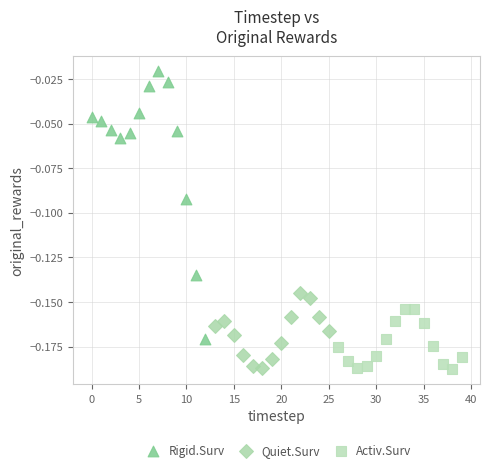

Which series has the largest Y range (max minus min)?

Rigid.Surv